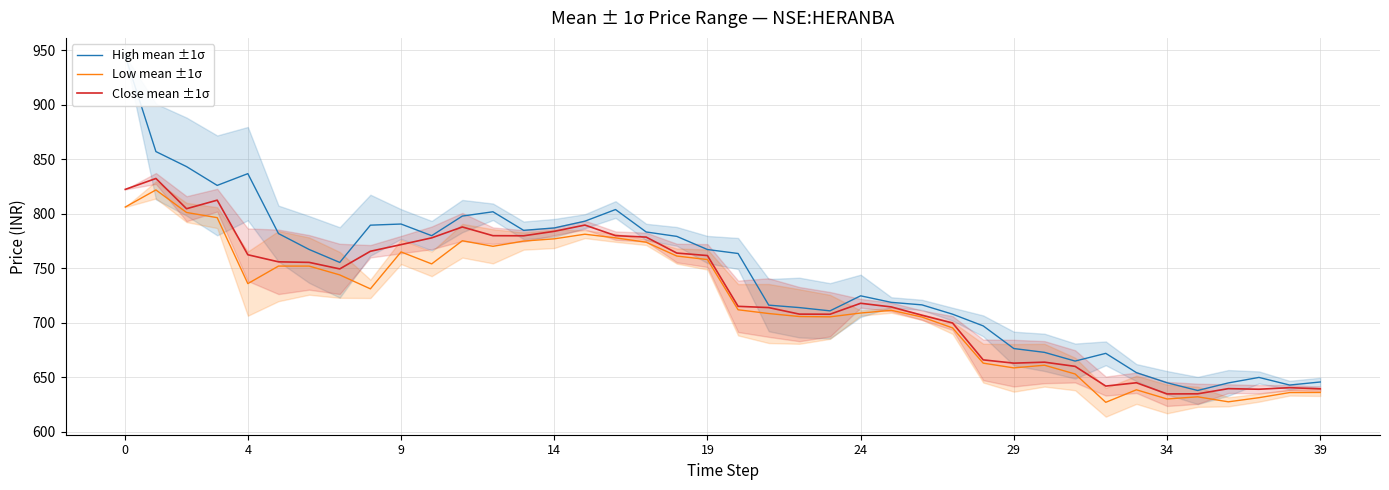

What is the minimum value for Close mean ±1σ?

634.8